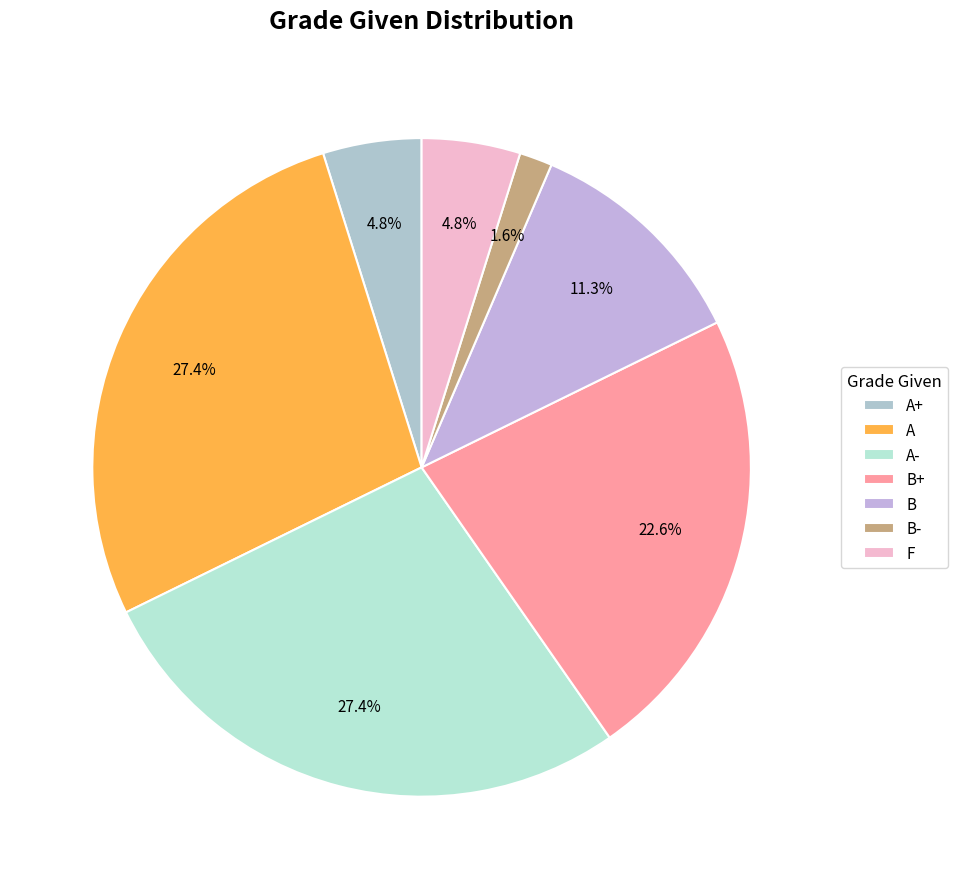

Does B- account for over 50% of the chart?

No